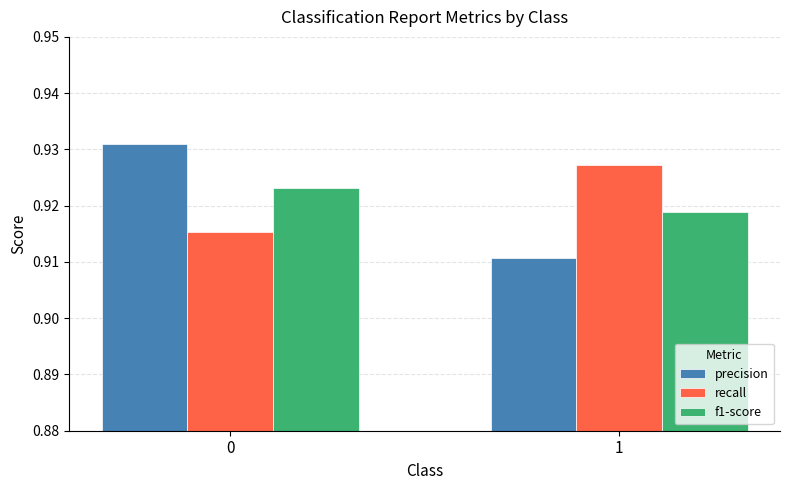

The value of precision at 1 is 0.3. True or false?

False